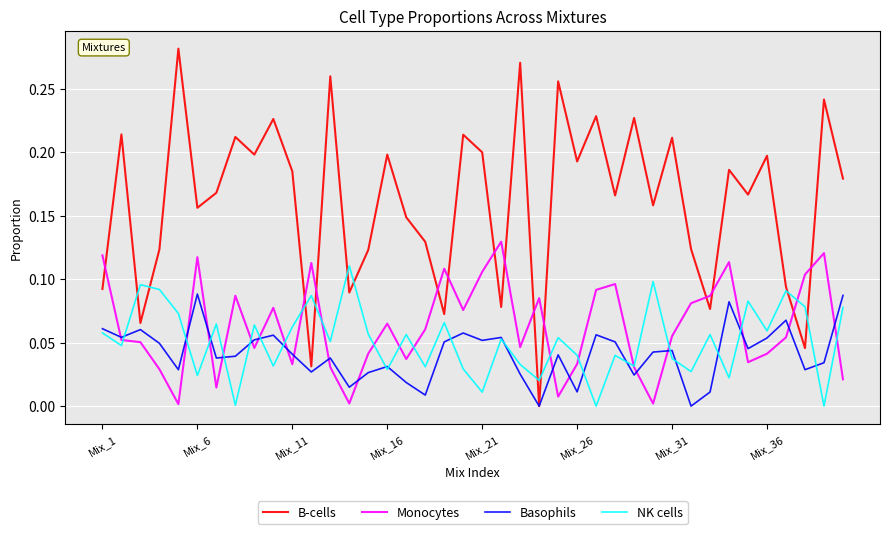

Which series has the largest range (max minus min)?

B-cells